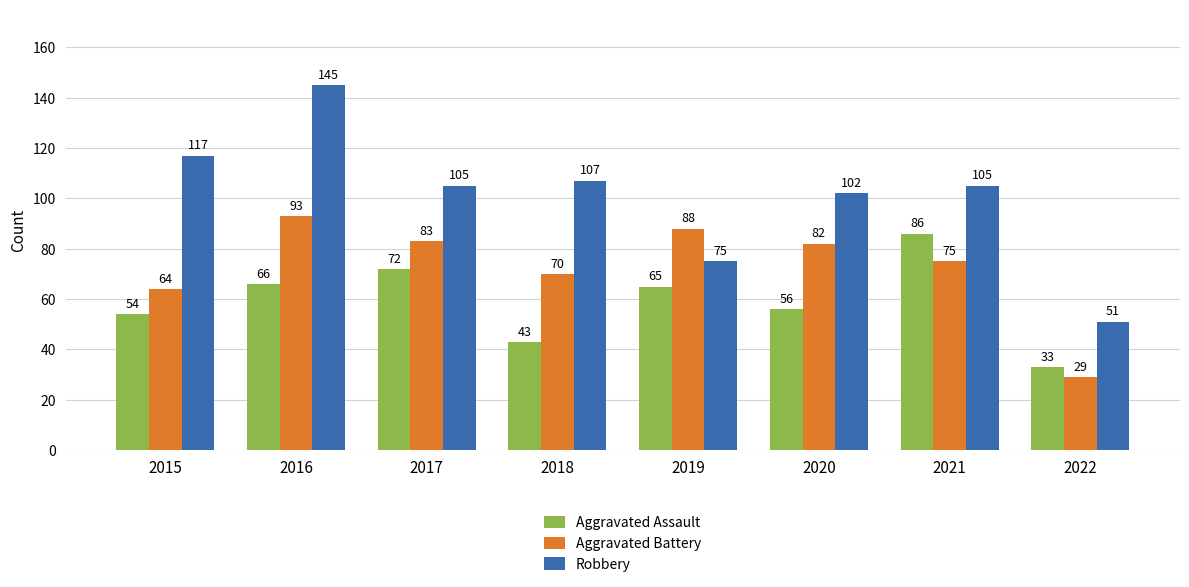

True or false: Robbery has a value of 51 at 2022.

True